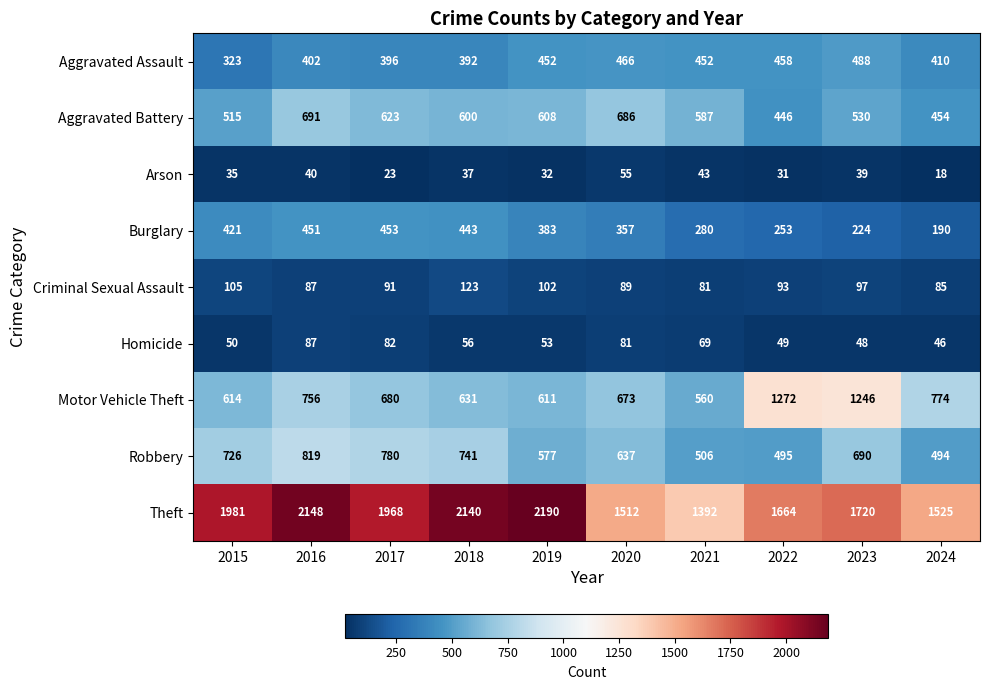

What is the difference between the maximum and minimum values in the Aggravated Assault series?

165